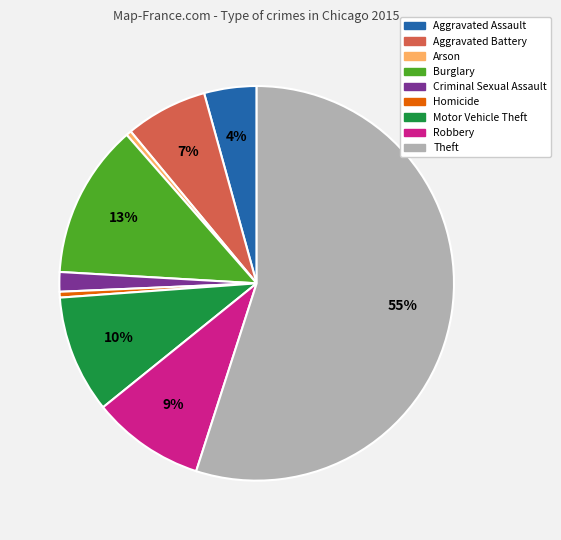

What is the largest slice in the pie chart?

Theft